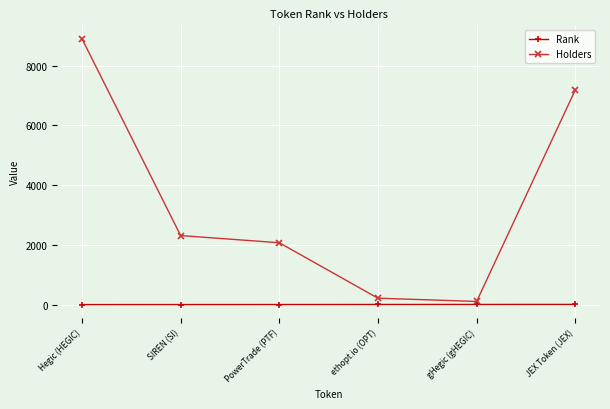

Count the number of data series in this chart.

2